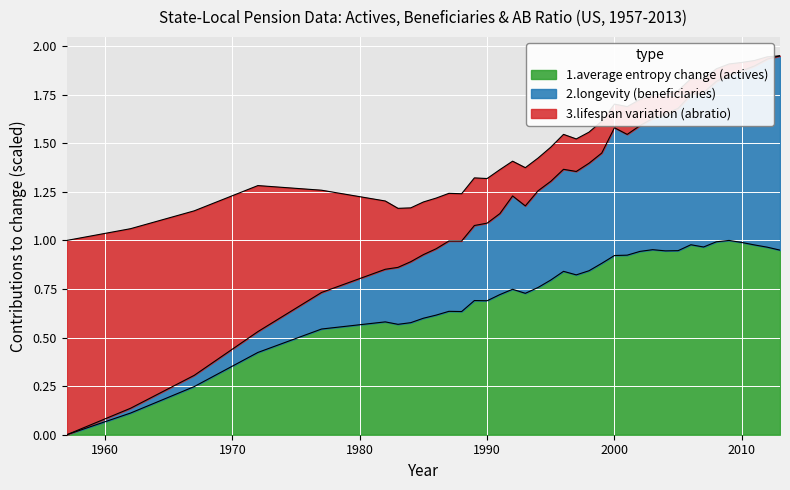

What is the sum of the 1.average entropy change (actives) values at 2009 and 2005?

1.9